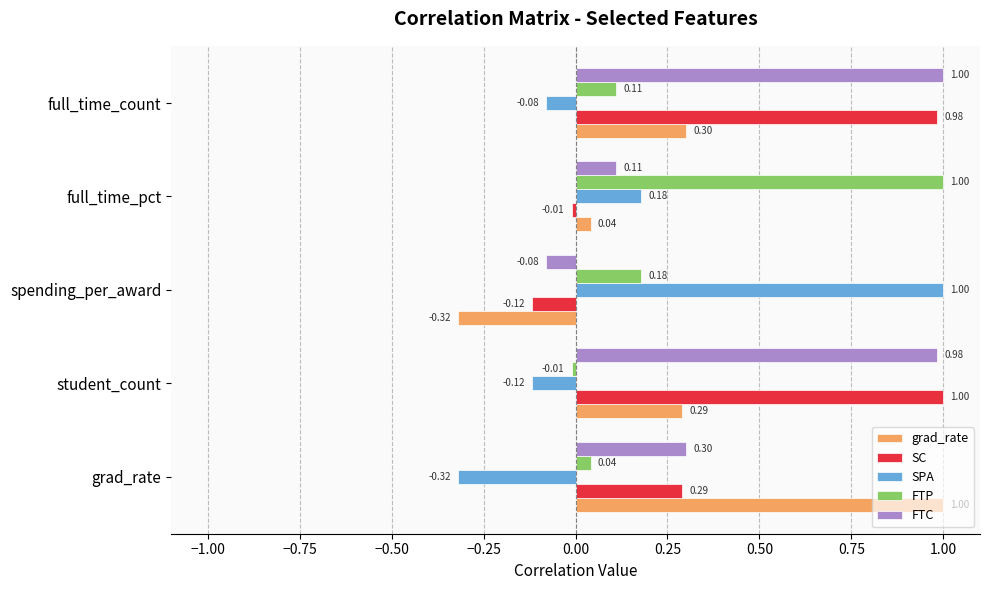

What is the difference between the second highest and second lowest values in the SPA series?

0.3